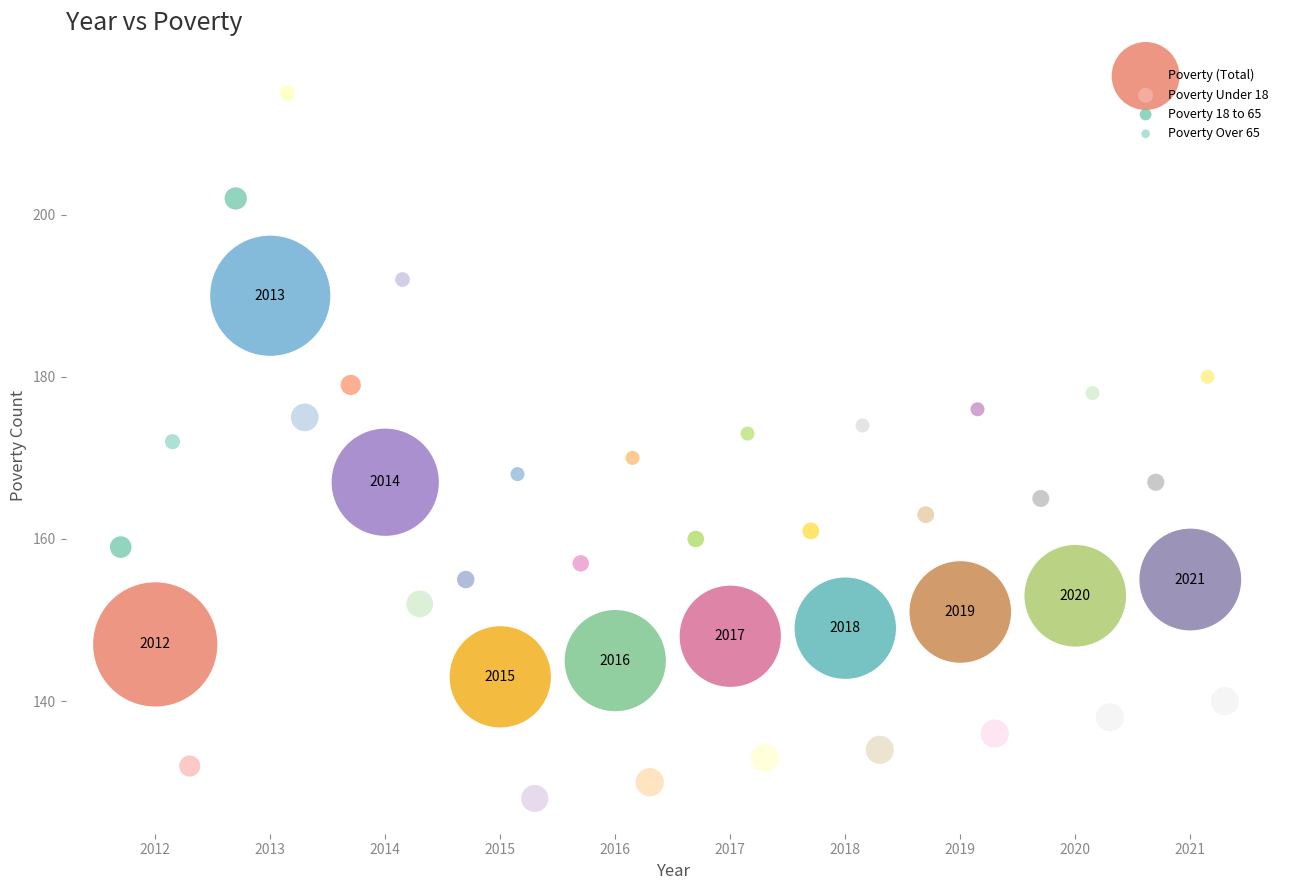

Which series reaches the maximum Y coordinate?

Poverty Over 65